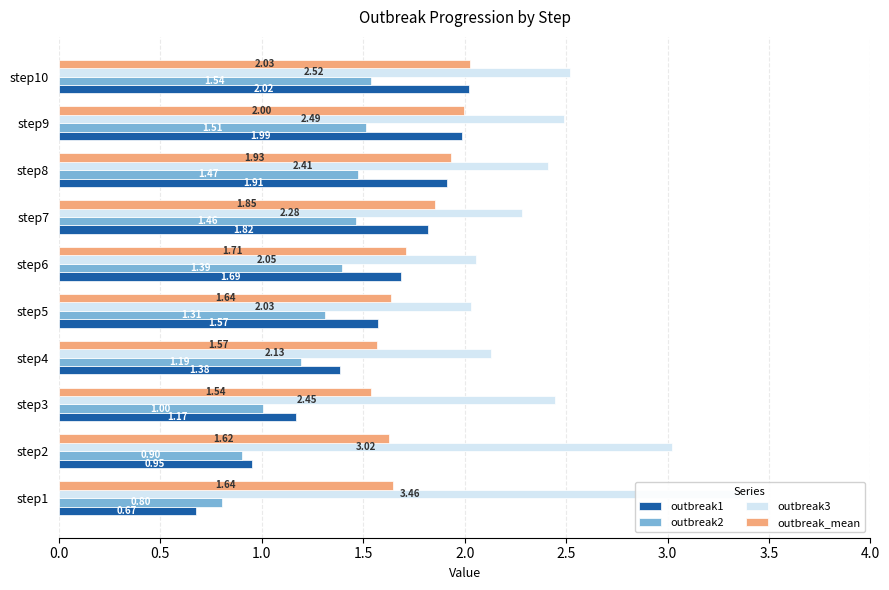

The value of outbreak_mean at step3 is 1.5. True or false?

True